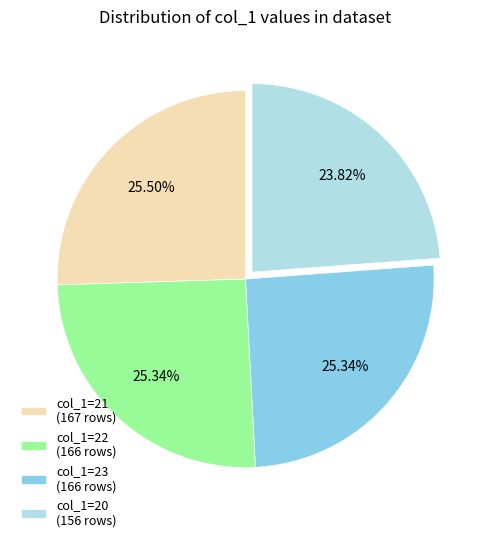

To the nearest percent, what is the average slice percentage?

25%